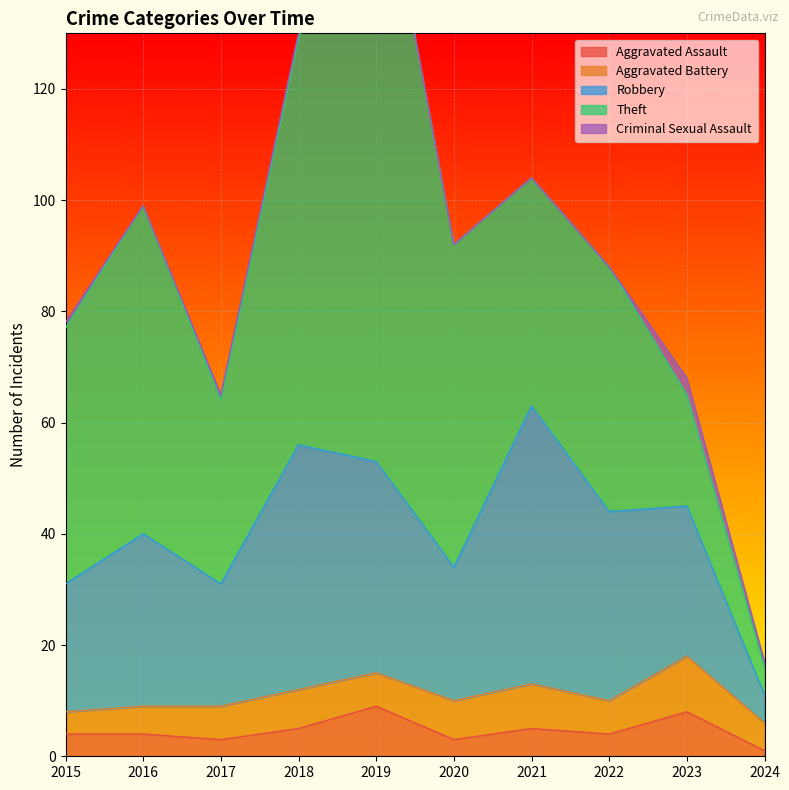

How many data points in Robbery are above 31?

4